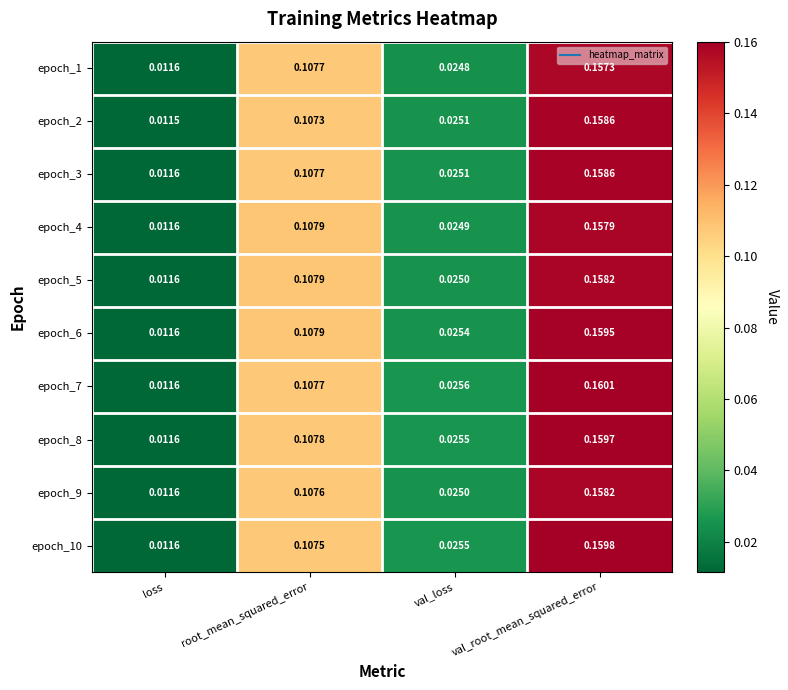

Which series changed the most between loss and val_root_mean_squared_error?

epoch_7